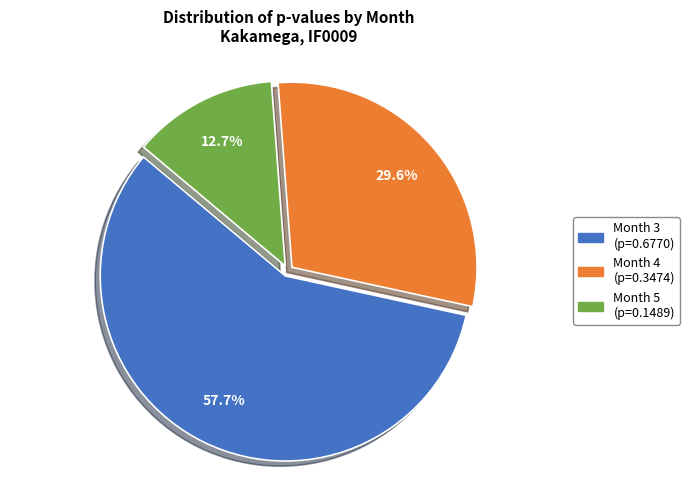

Is there a majority slice in this chart?

Yes